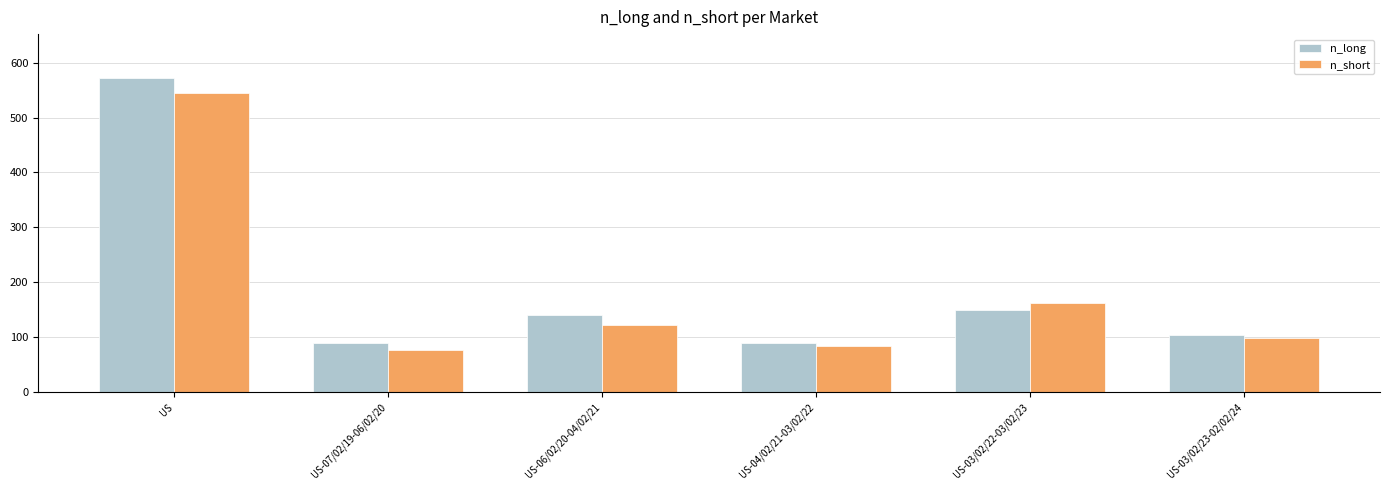

Is it true that n_short equals 72 at US-06/02/20-04/02/21?

False